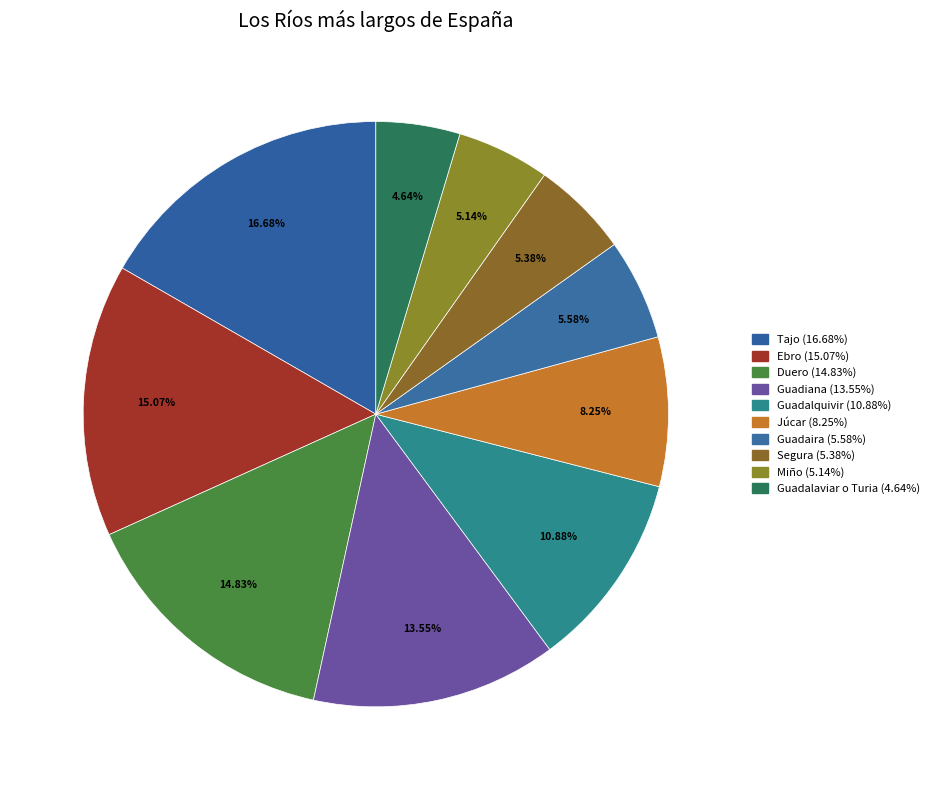

What is the smallest slice in the pie chart?

Guadalaviar o Turia